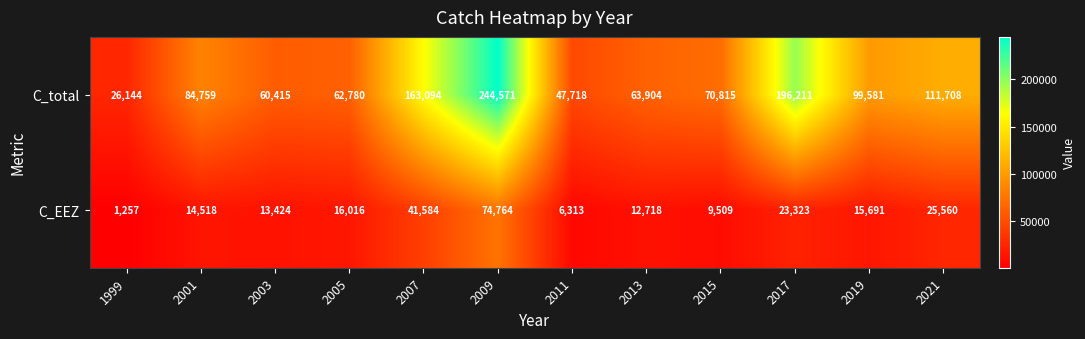

At how many categories does at least one series exceed 59712?

10